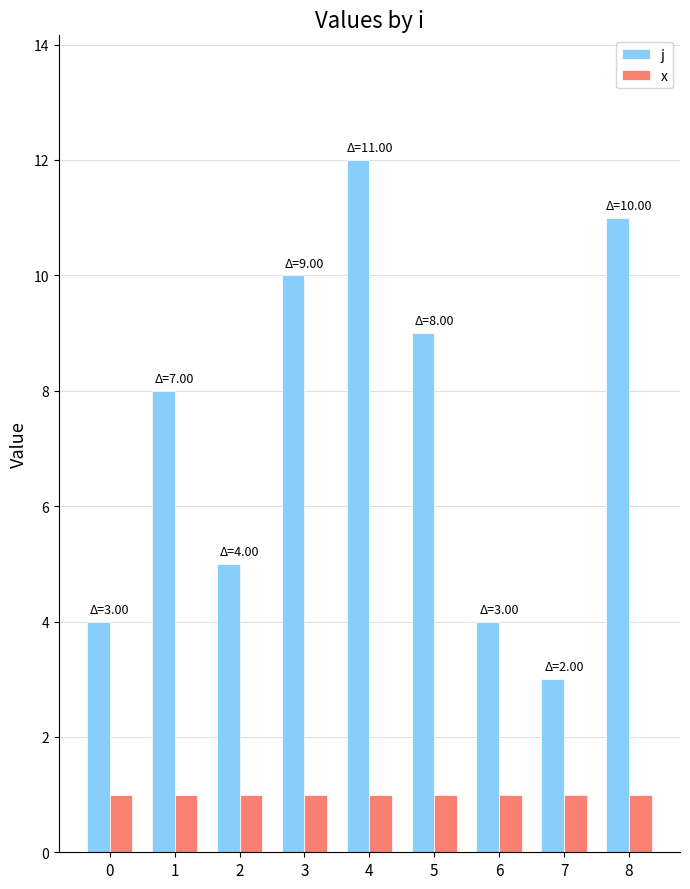

At which category is the sum across all series the highest?

4